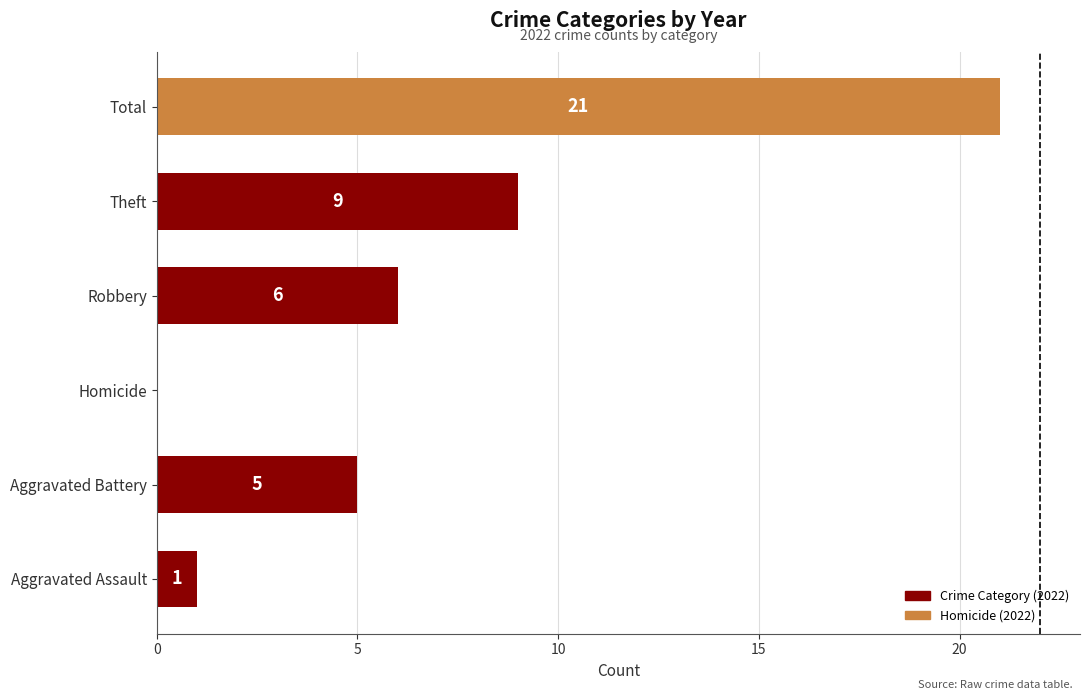

The chart shows a value of 6 at Robbery. True or false?

True